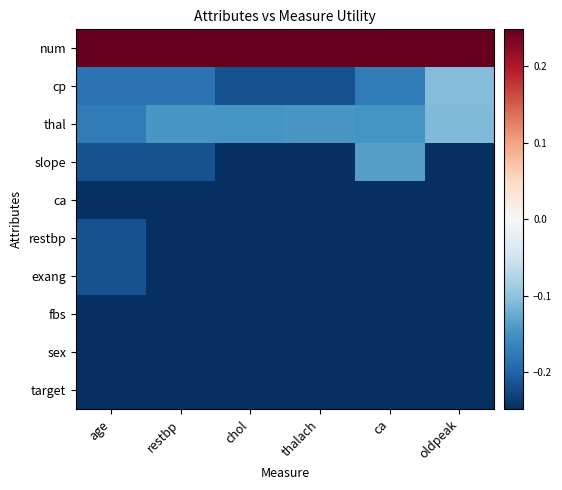

Rank the series at restbp from lowest to highest value.

ca, restbp, exang, fbs, sex, target, slope, cp, thal, num